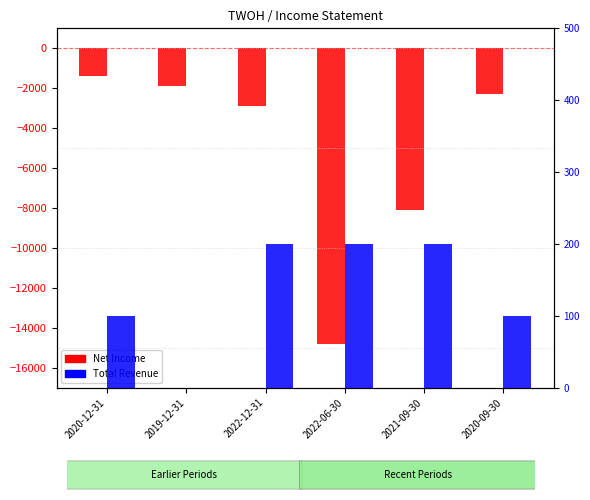

Which series has the largest total across all categories?

Total Revenue